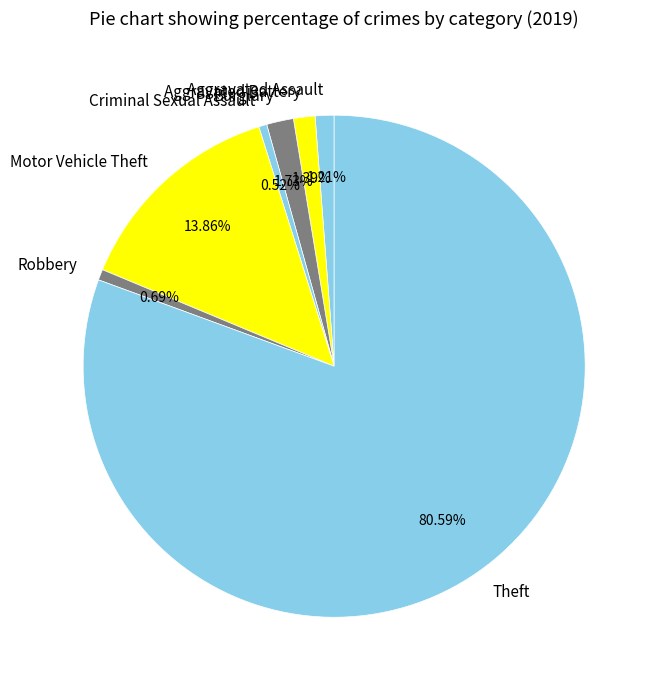

How many slices are in this pie chart?

7